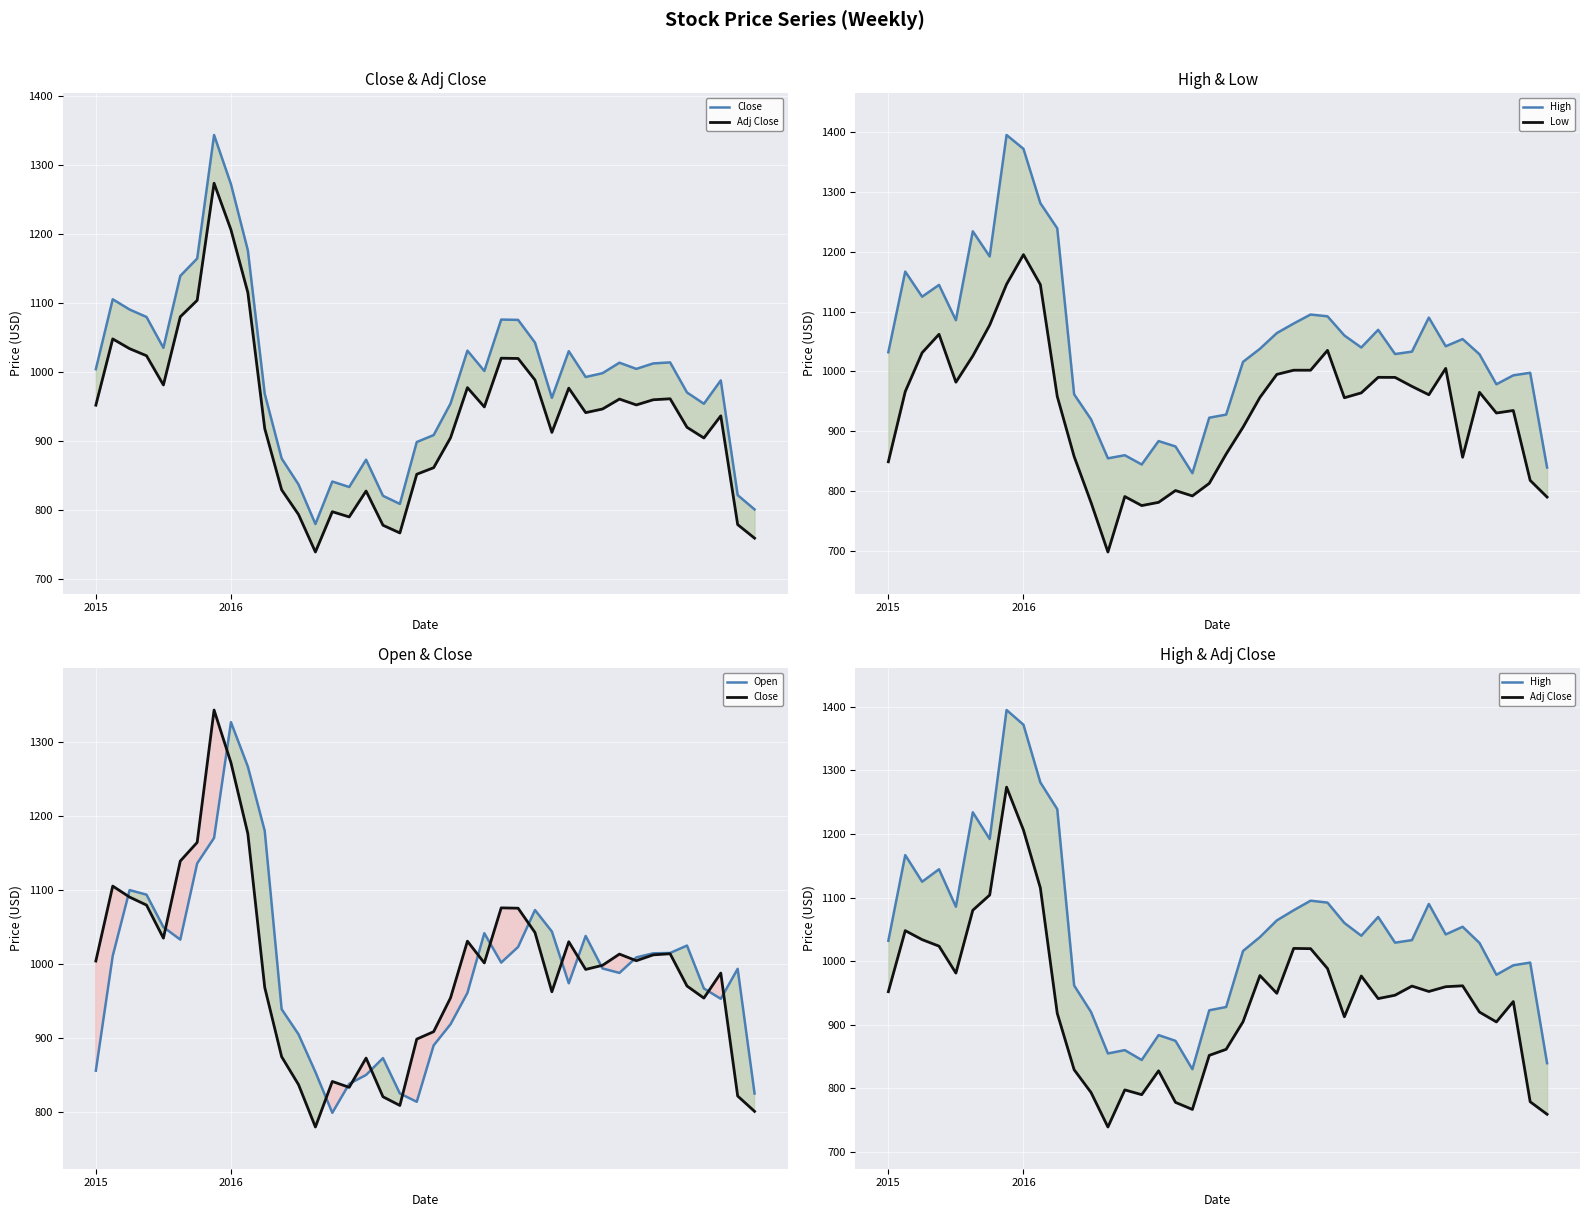

Count the number of data series in this chart.

5